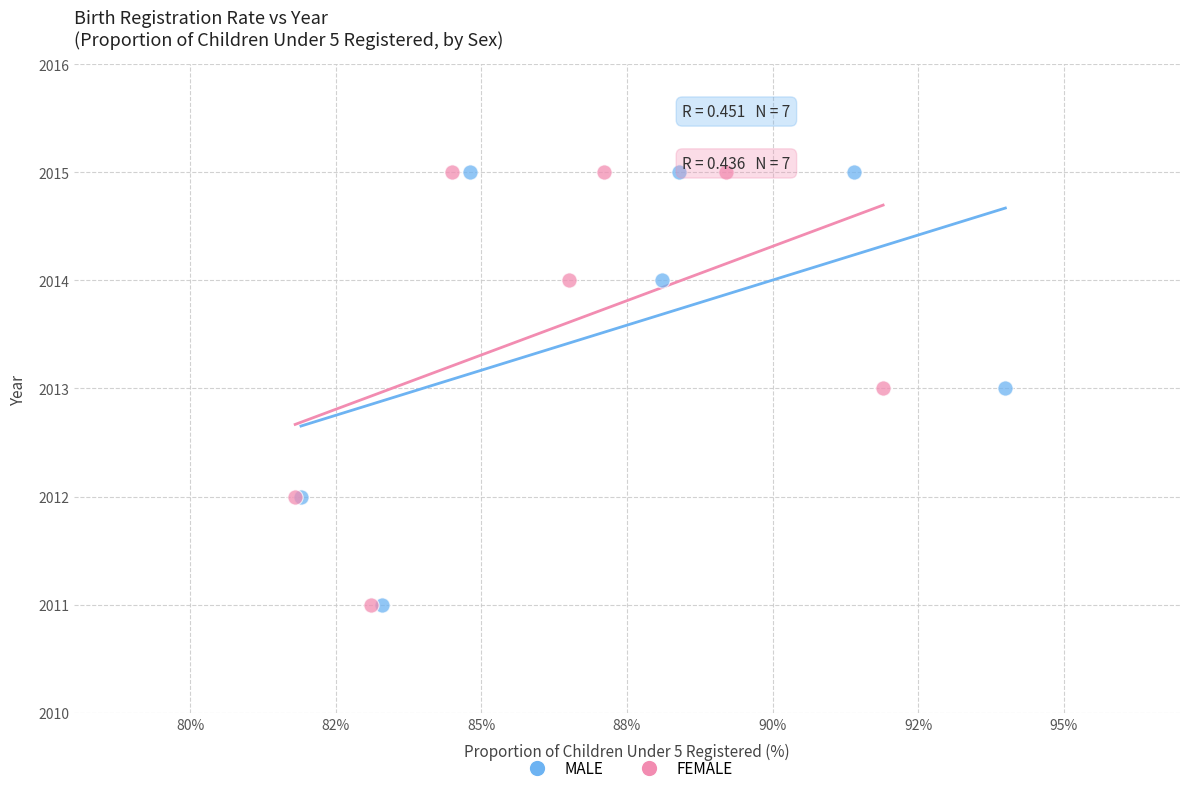

What are all the series names shown in the legend?

MALE, FEMALE